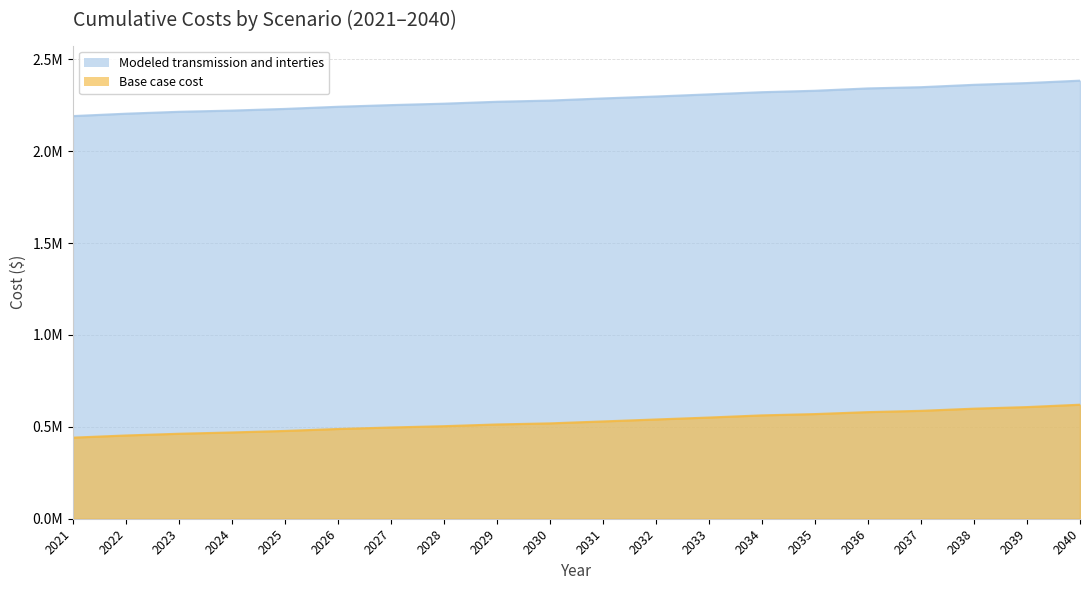

True or false: Modeled transmission and interties has more than 1 interior local peaks.

False